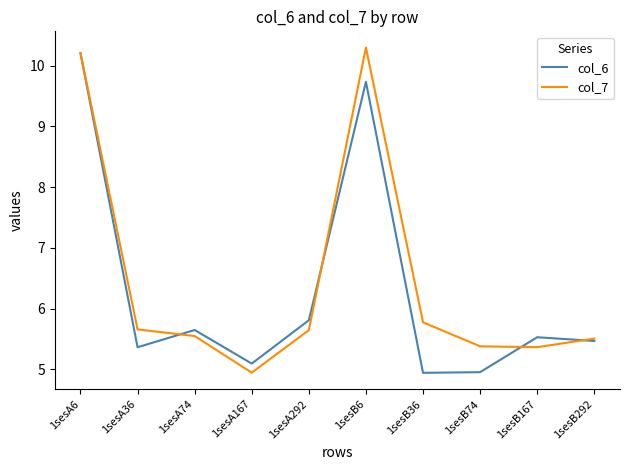

How many times do col_7 and col_6 cross each other?

4